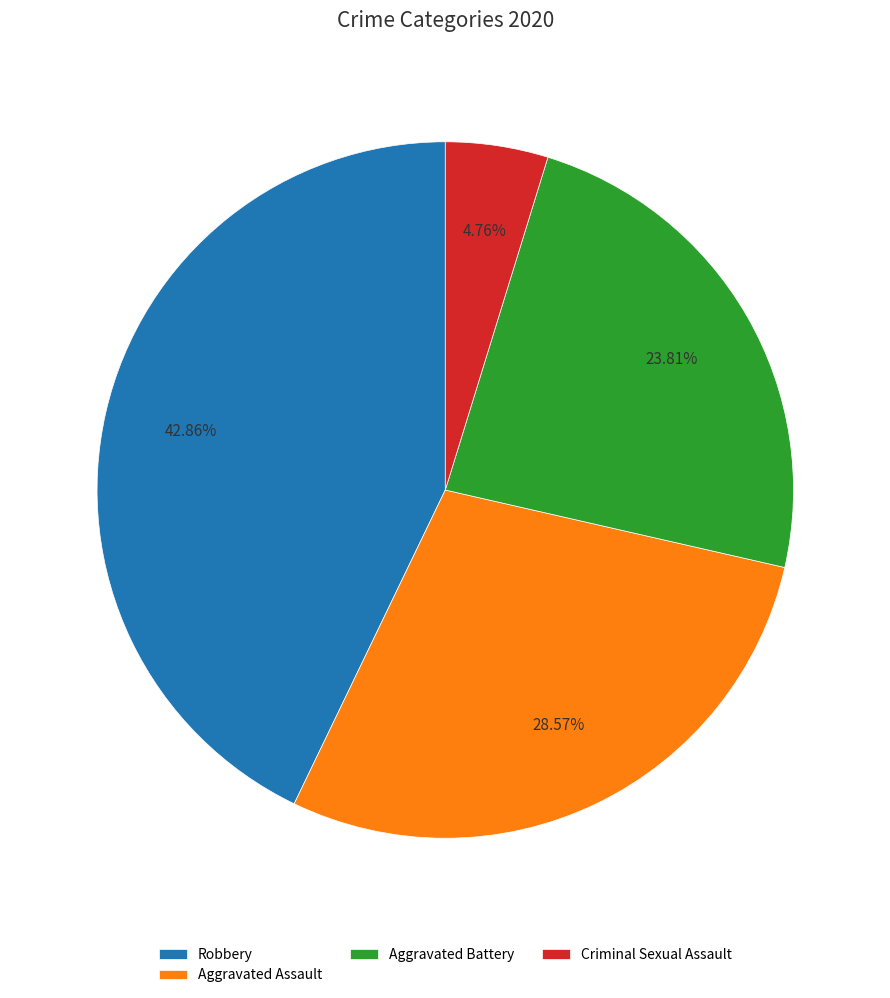

Rank the categories by value from lowest to highest.

Criminal Sexual Assault, Aggravated Battery, Aggravated Assault, Robbery